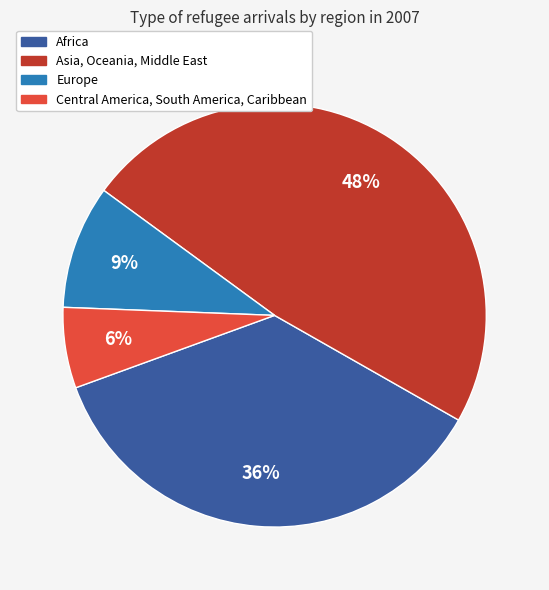

Is there a majority slice in this chart?

No